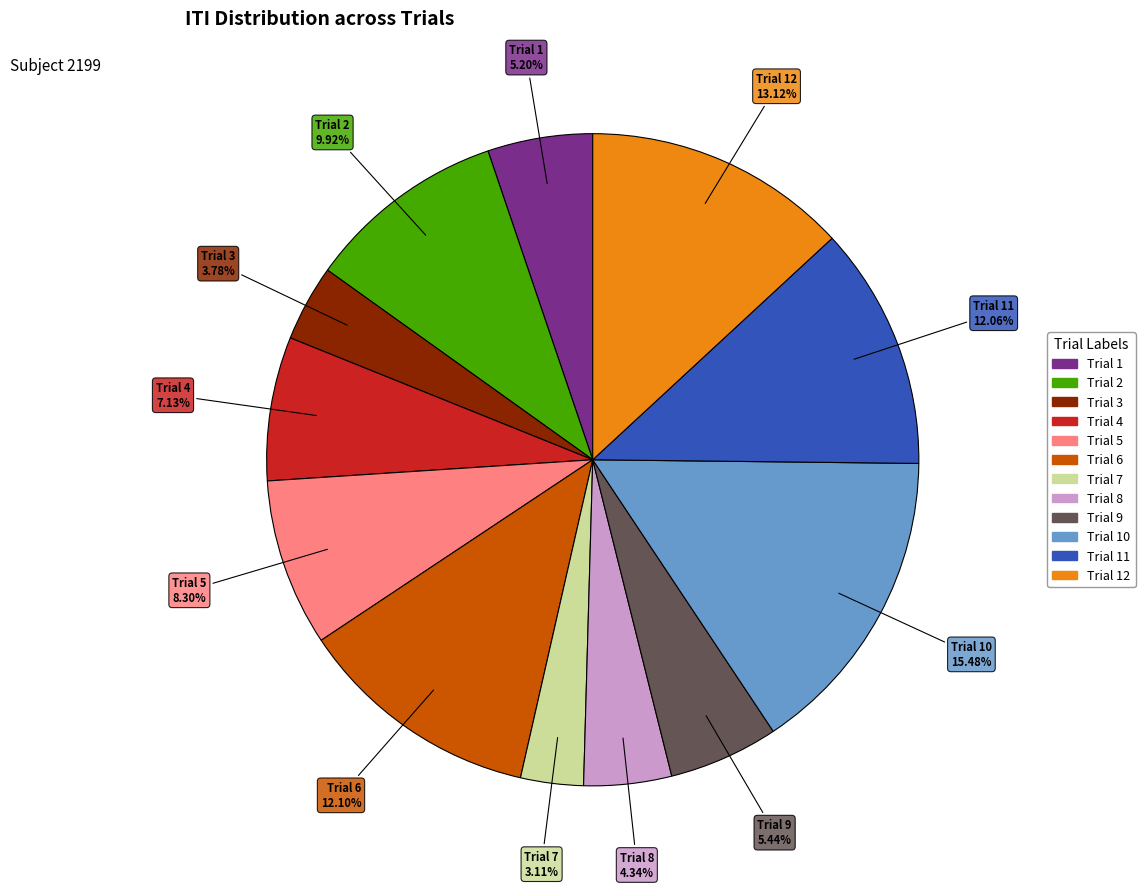

Does any single category account for the majority?

No